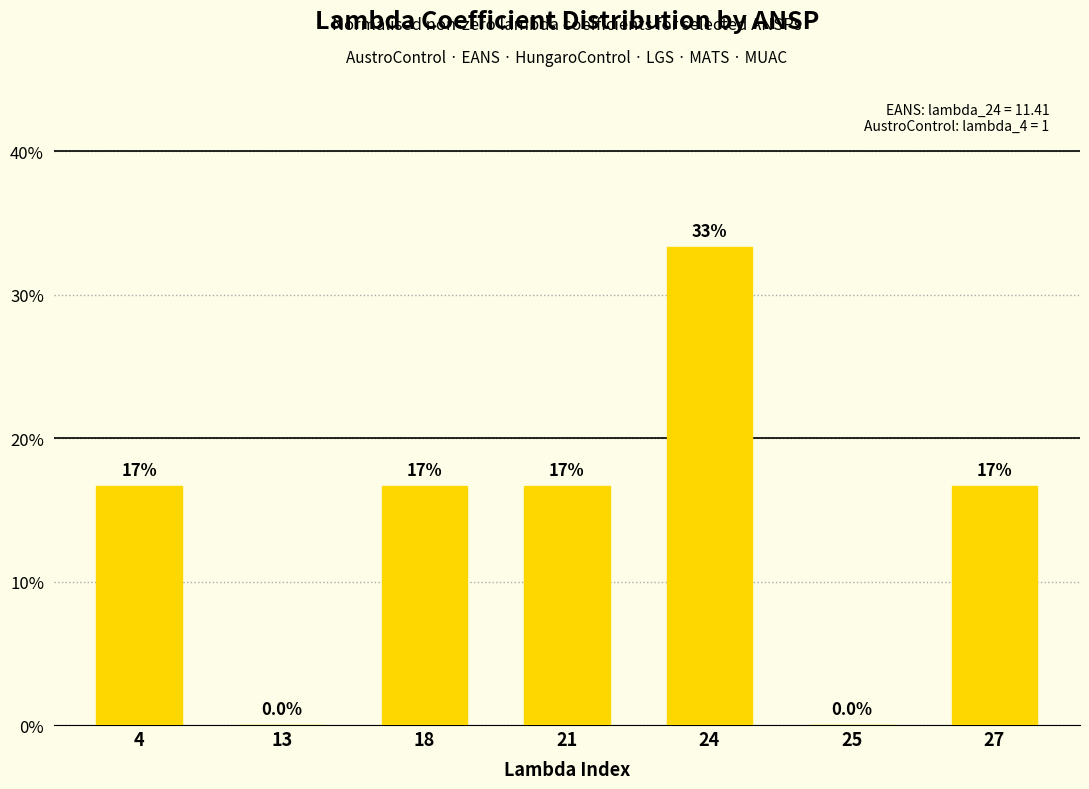

What is the difference between the maximum and second lowest values?

0.3